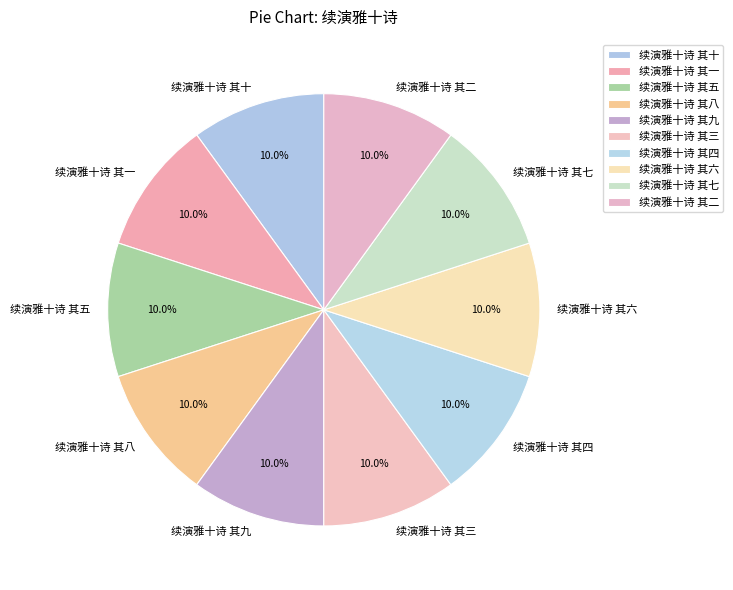

To the nearest percent, what portion does 续演雅十诗 其十 represent?

10%